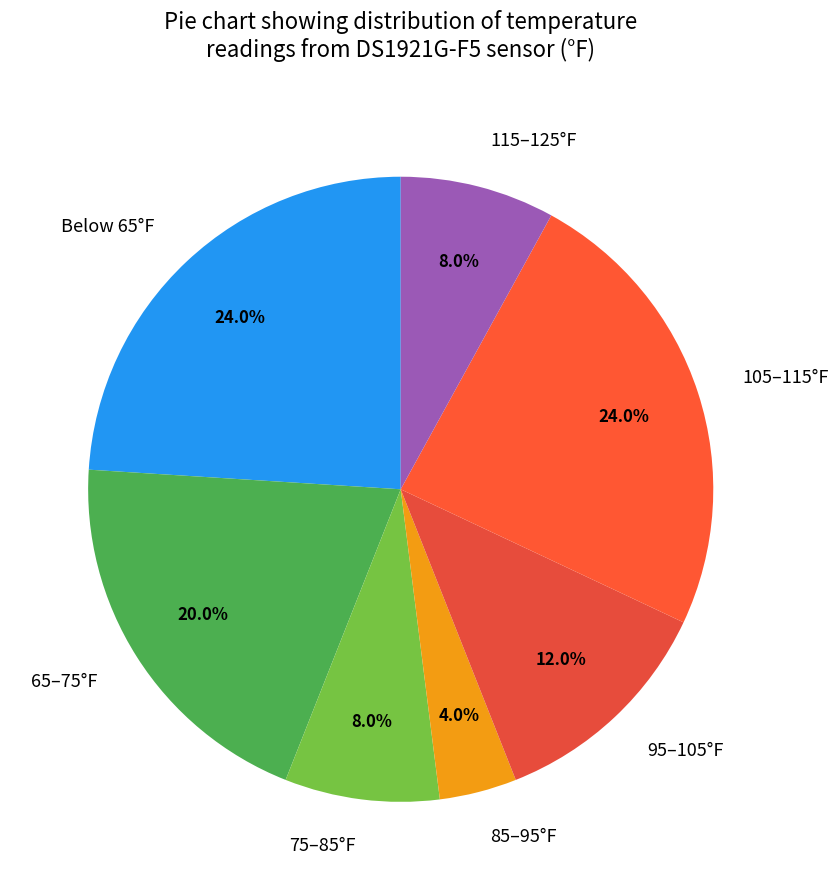

Does any single category account for the majority?

No